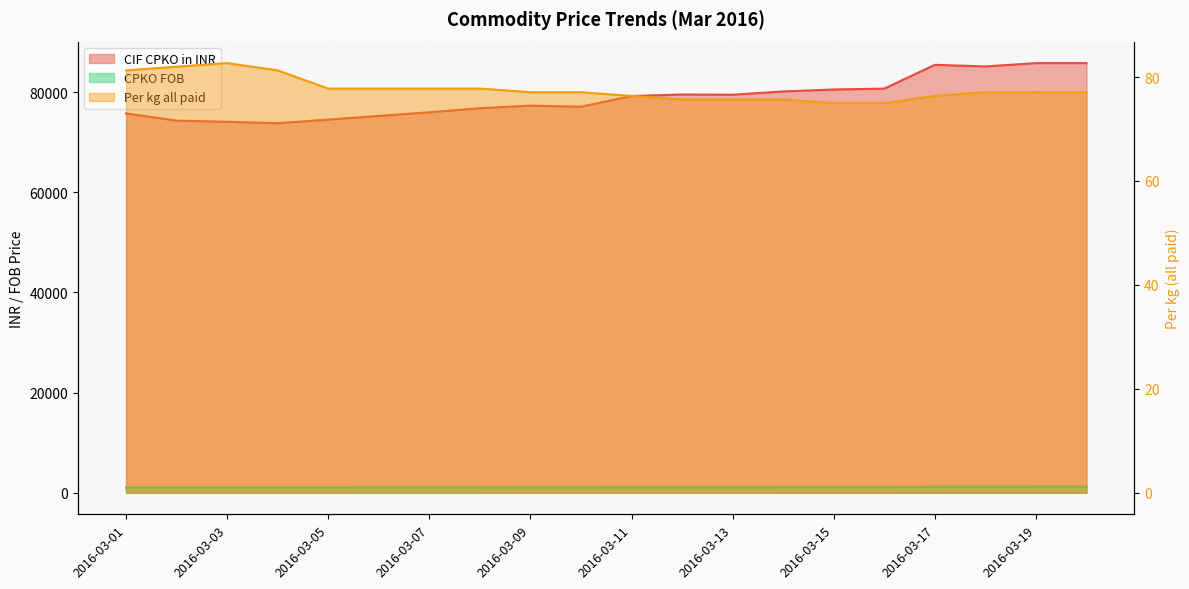

What is the average value of the CPKO FOB series?

1114.0